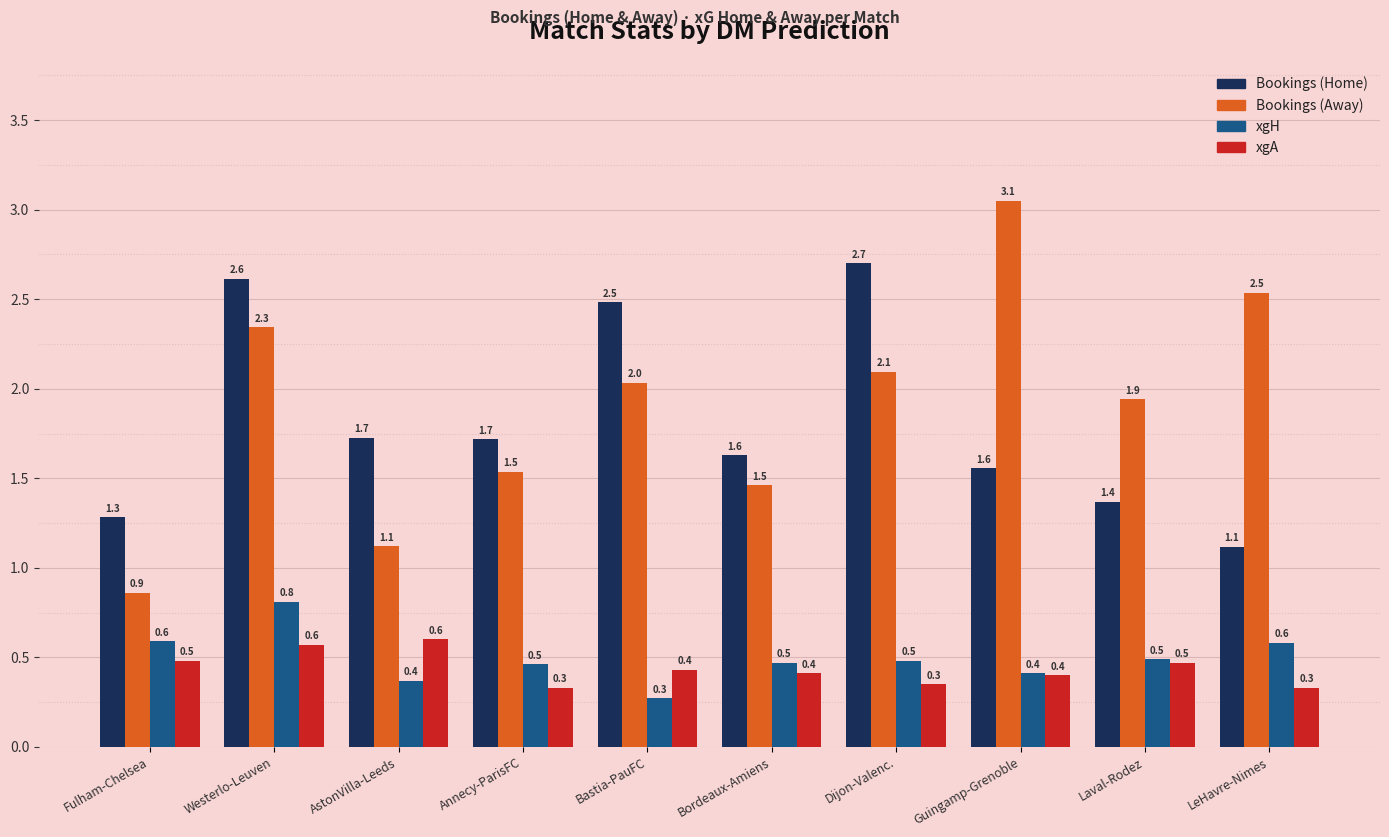

What is the difference between the highest and lowest values at Bastia-PauFC?

2.2